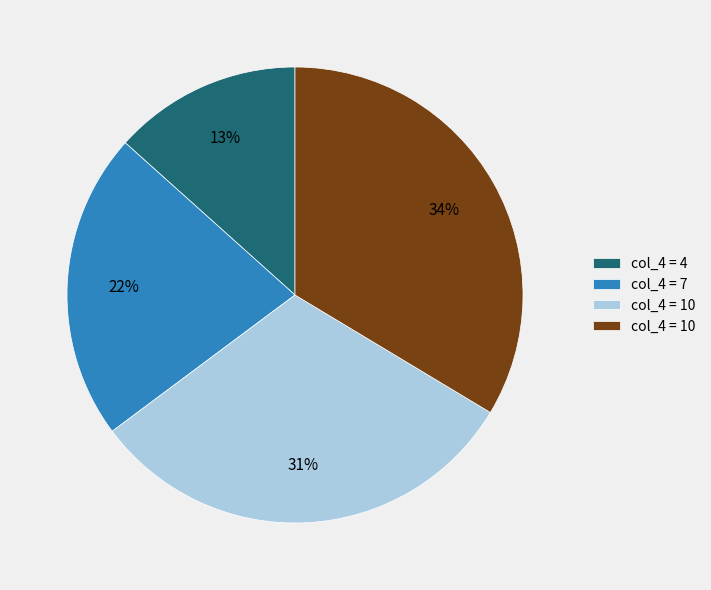

Count the number of slices in the pie.

4